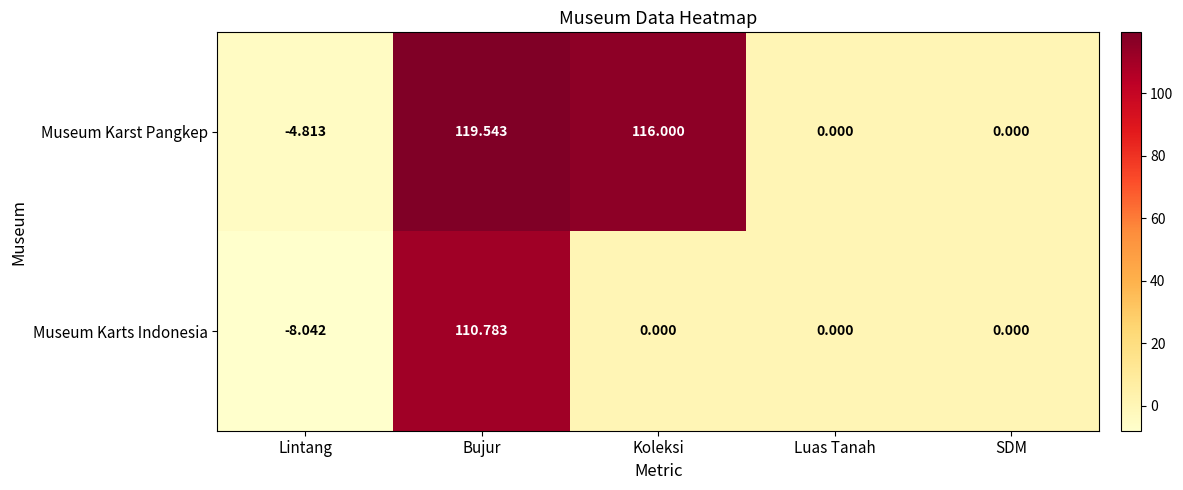

Rank the series by their average value, from lowest to highest.

Museum Karts Indonesia, Museum Karst Pangkep